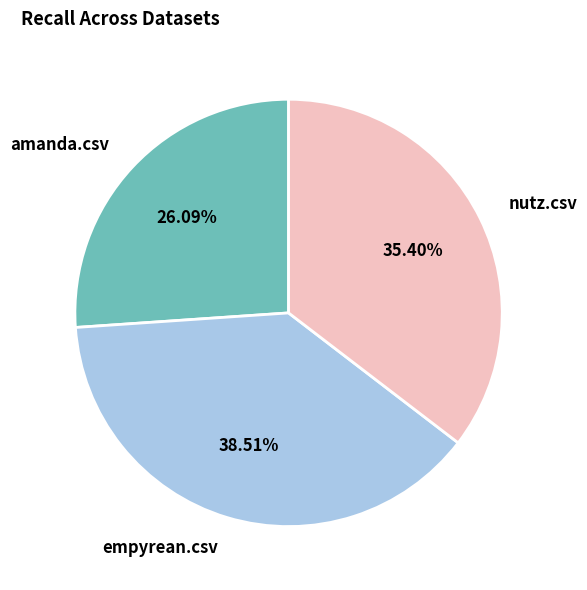

Which category has the biggest portion of the pie?

empyrean.csv